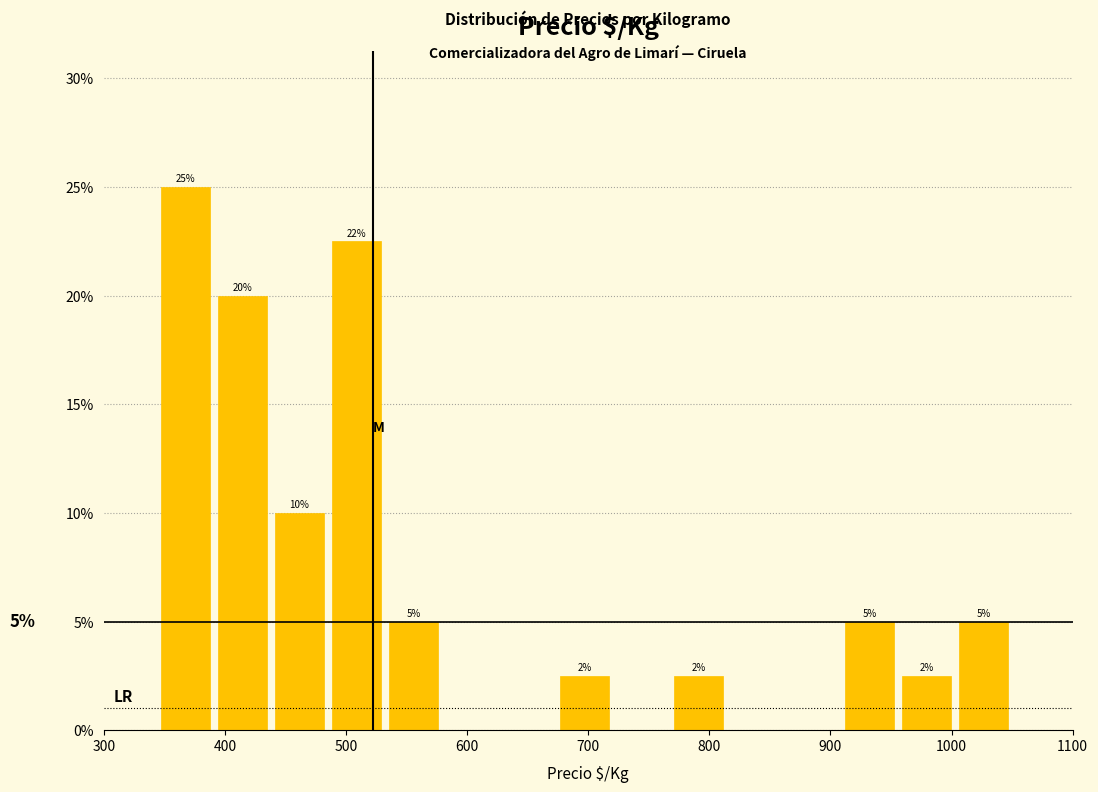

Which range on the x-axis has the tallest bar?

340 to 390